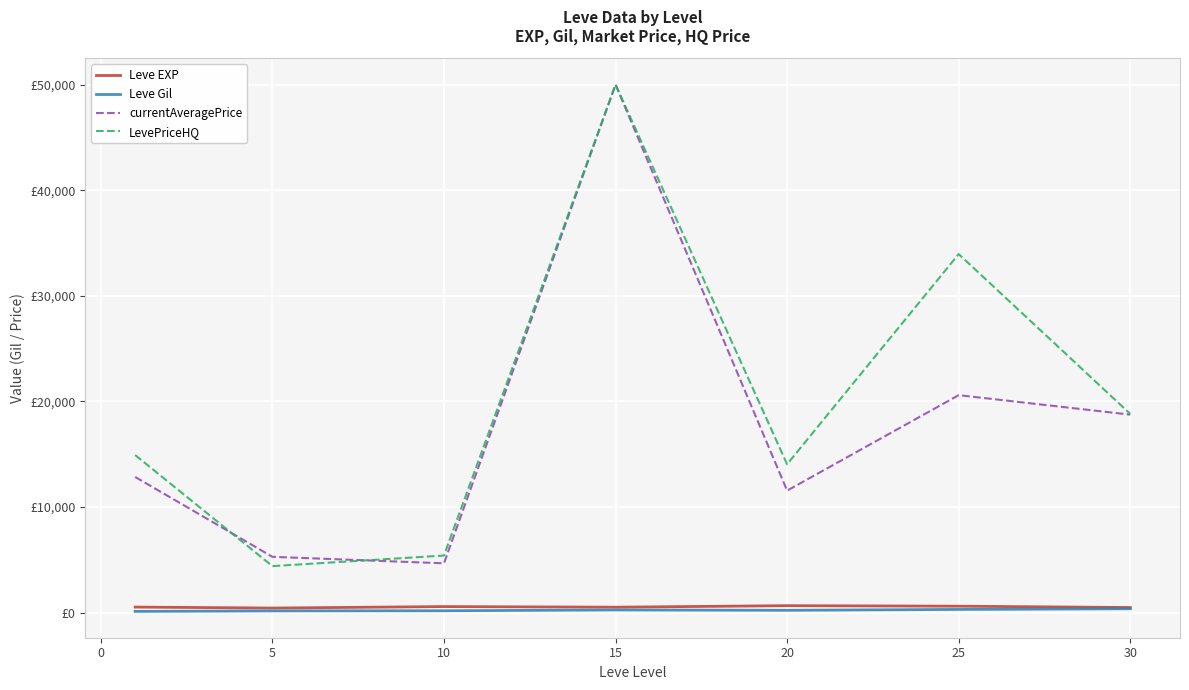

Does the chart have visible grid lines?

Yes